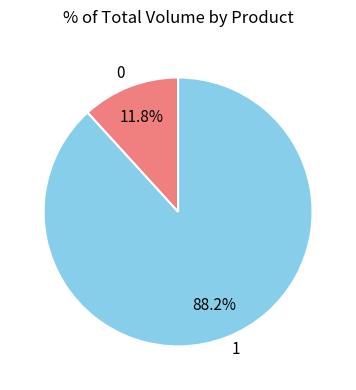

Which slice is the largest?

1